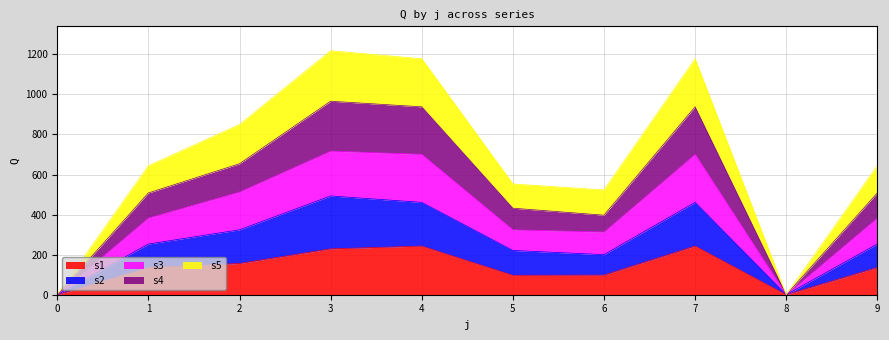

At which category does s1 reach its first local valley?

5